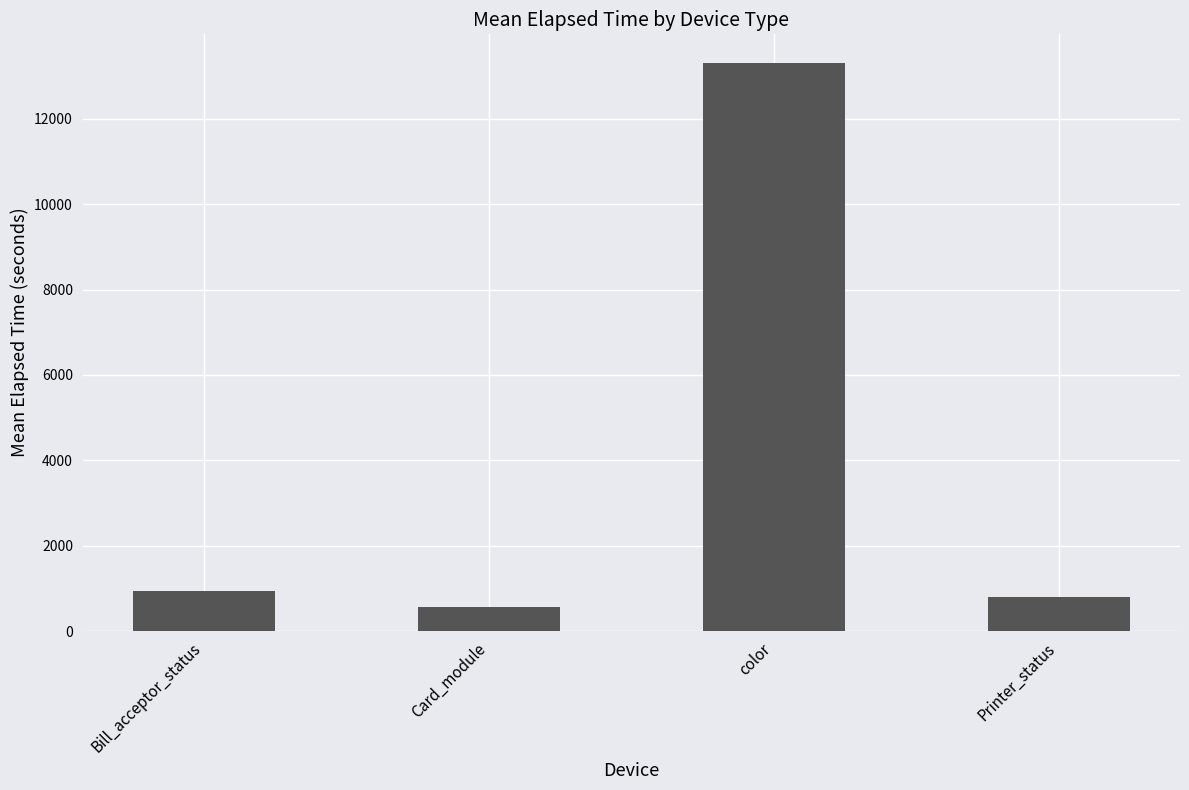

True or false: the data shows 4715.3 at color.

False